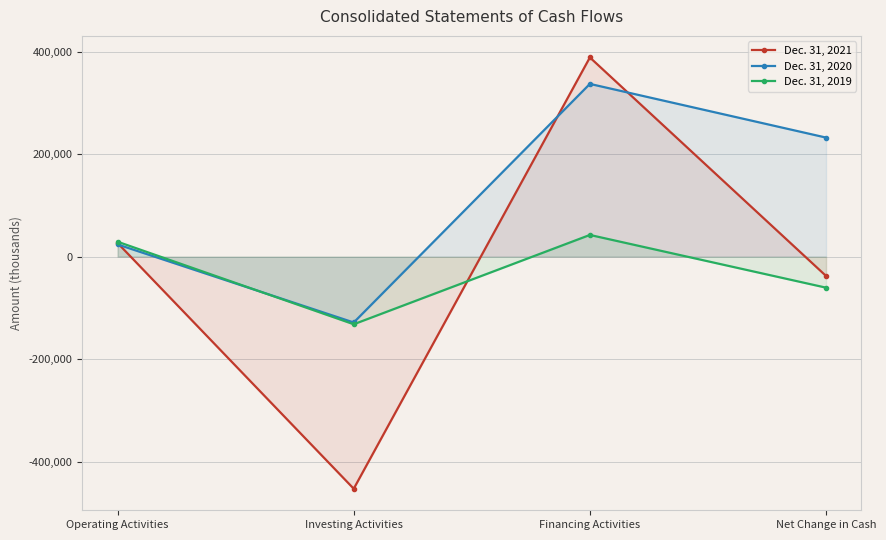

At which label is Dec. 31, 2021 closest to -32096?

Net Change in Cash